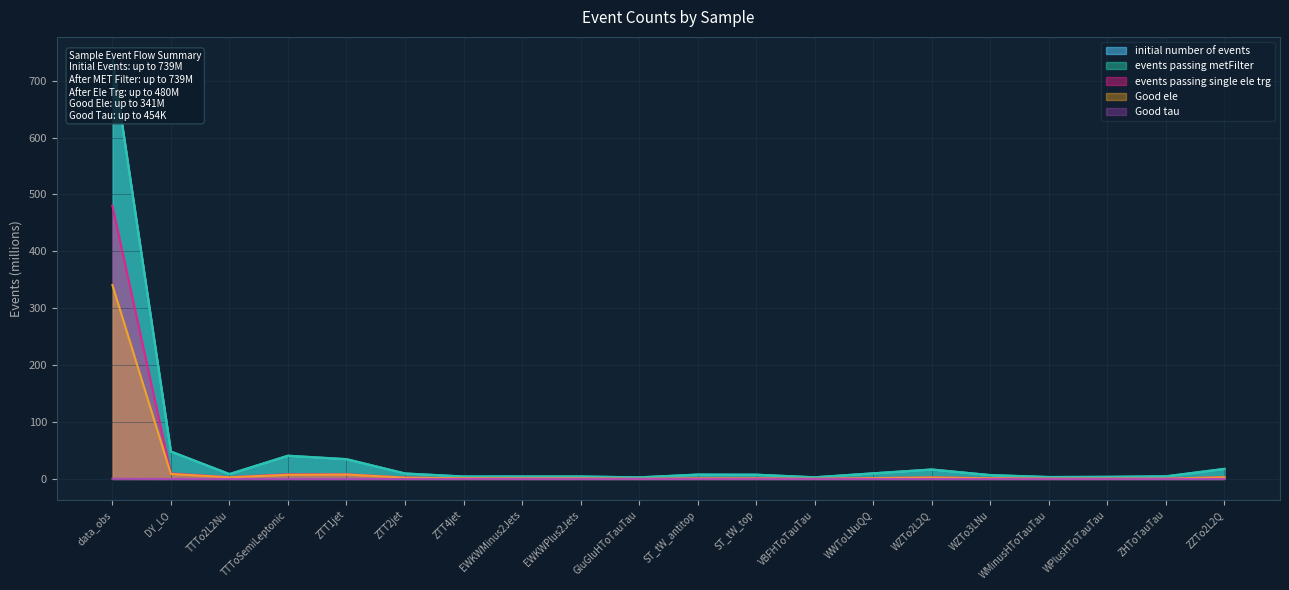

At which category does Good ele reach its first local peak?

ZTT1jet